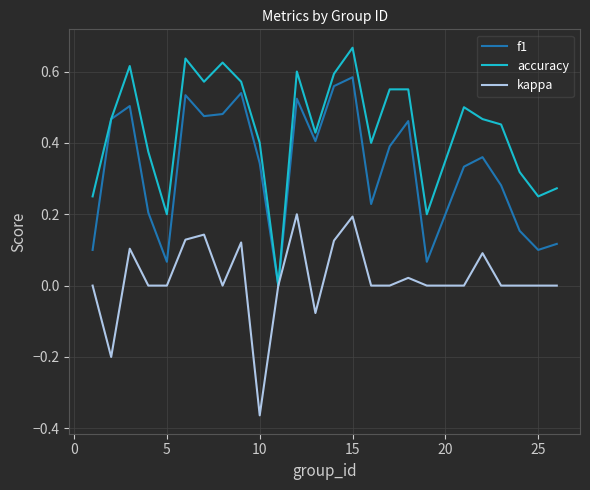

Does the chart display data point markers on the line(s)?

No